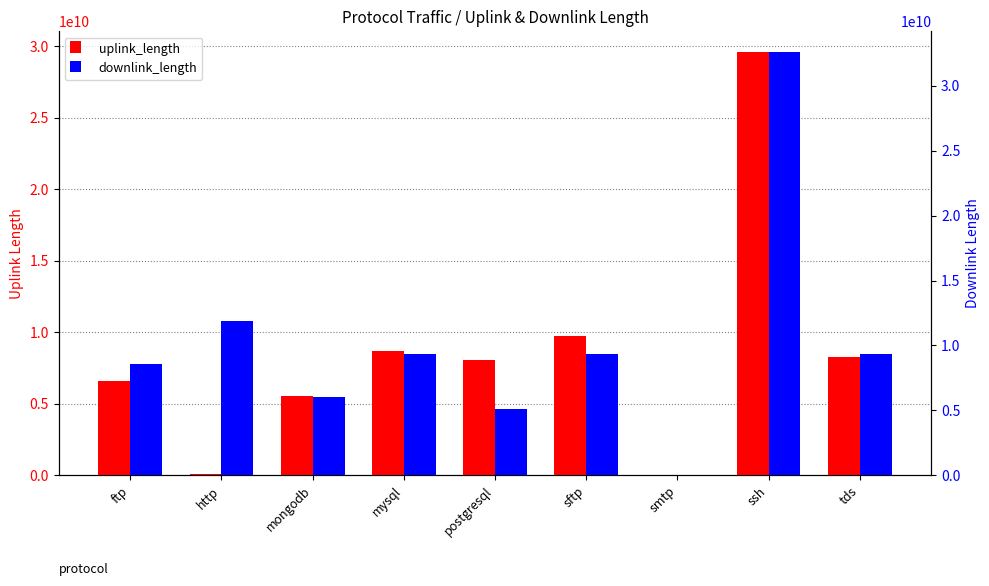

How many bars are there in total?

18